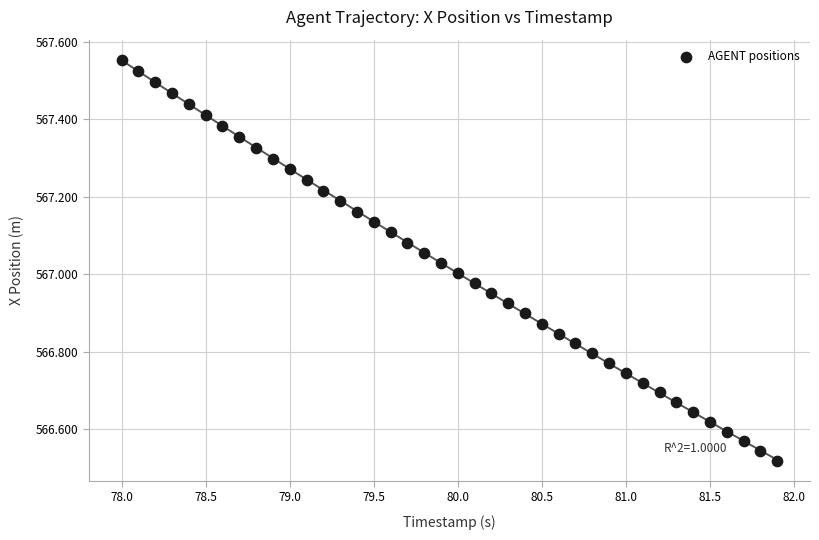

What is the range of Y values (max minus min)?

1.0